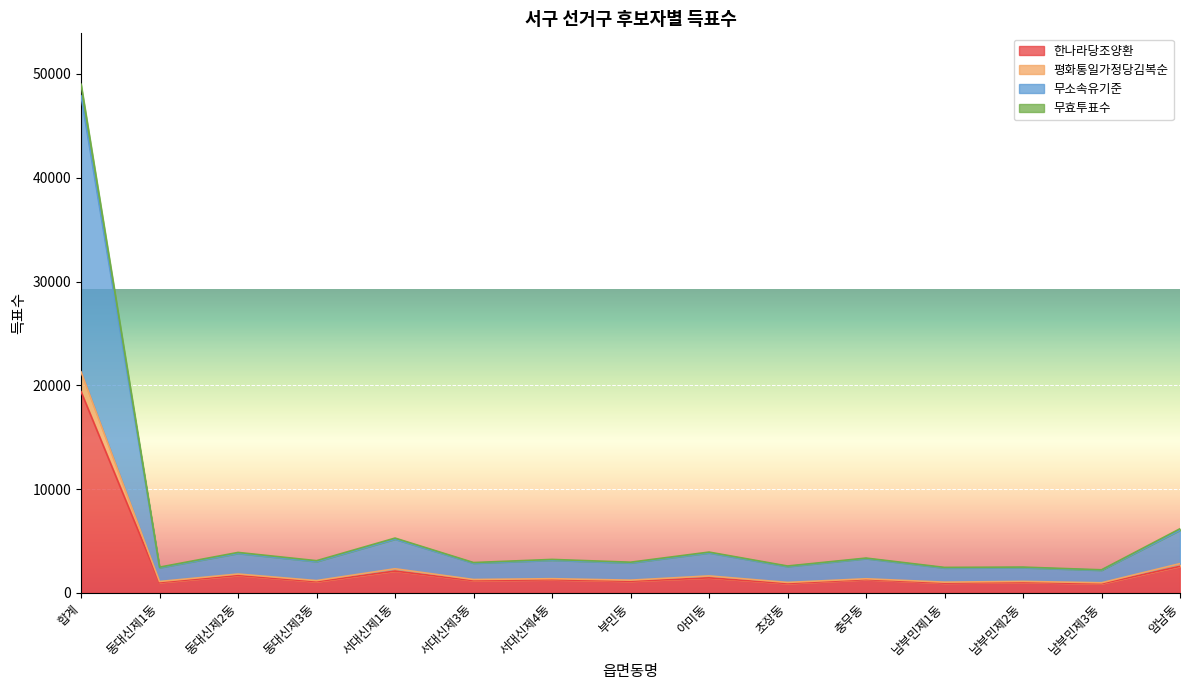

What is the label of the 10th point from the left?

초장동